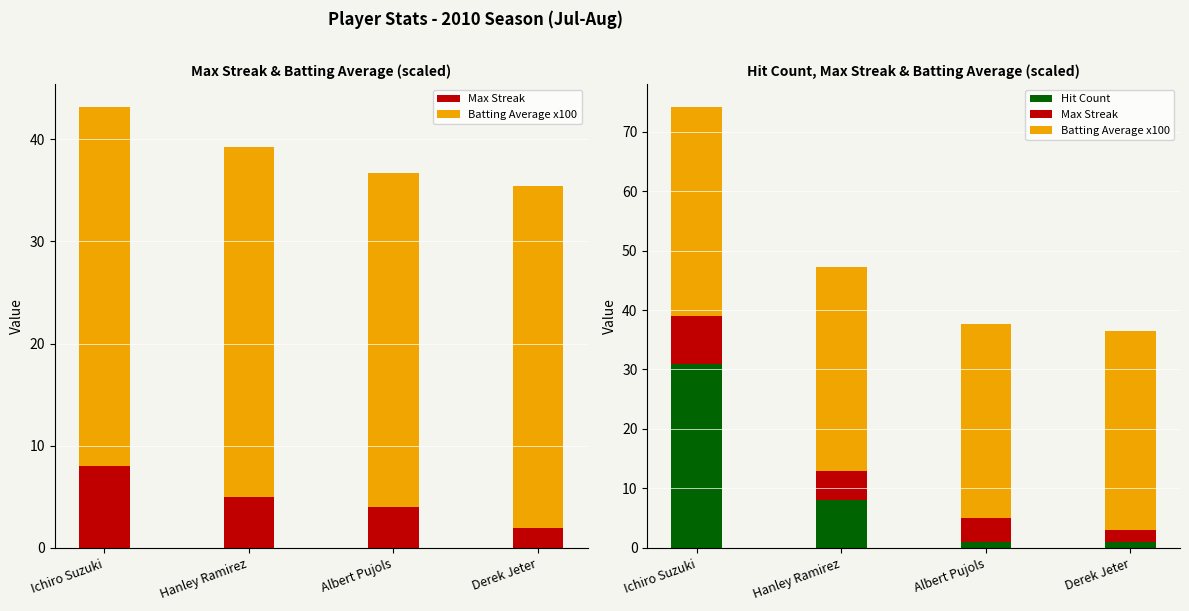

Where is Batting Average x100 nearest to the value 33?

Albert Pujols